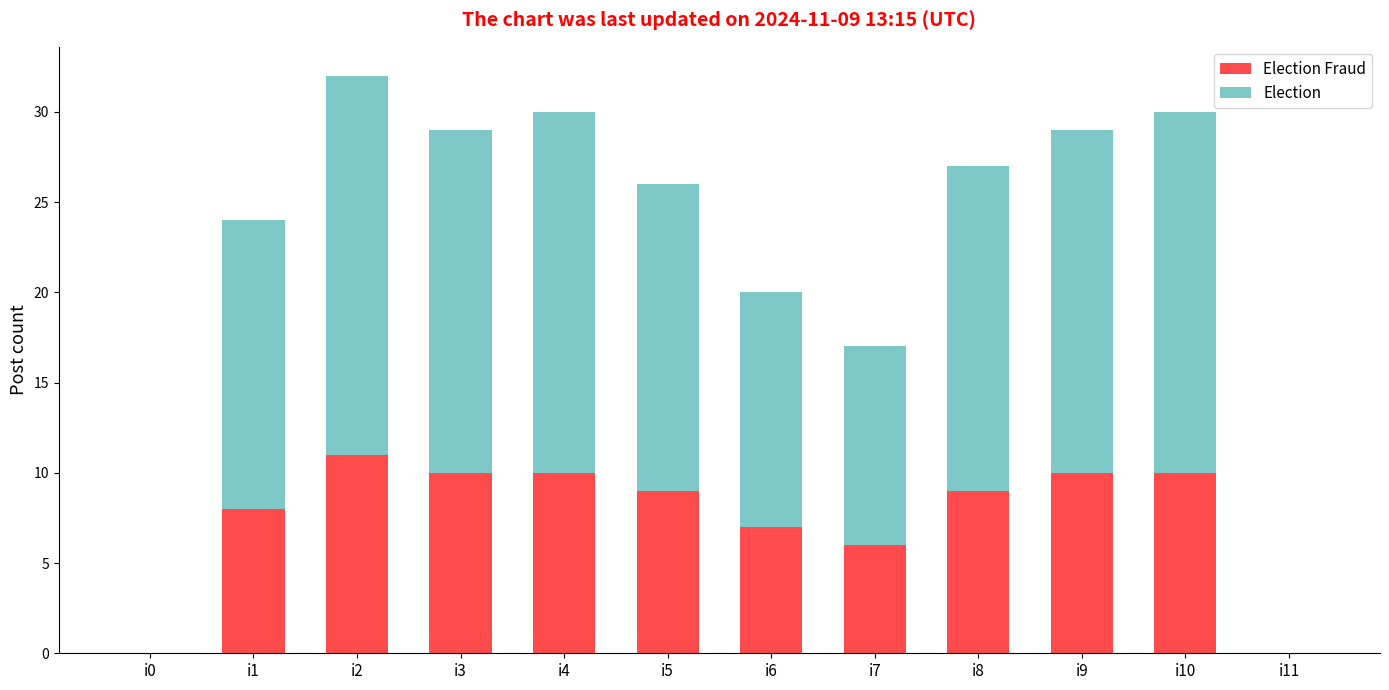

What is the total value across all series at i4?

30